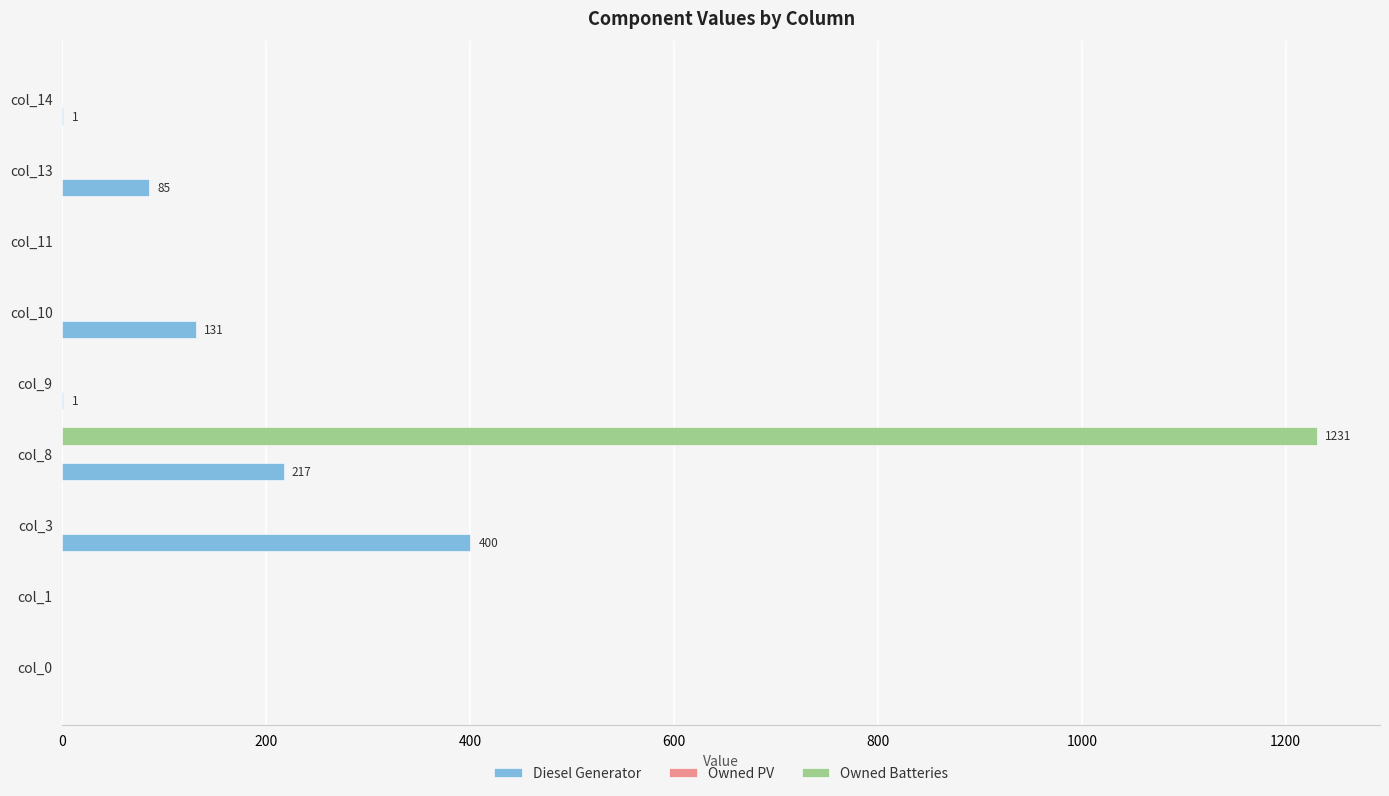

At which category is the sum across all series the highest?

col_8